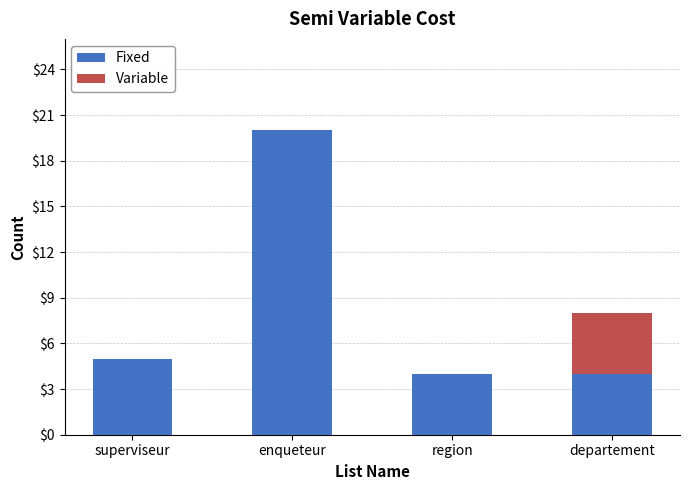

Is it true that Fixed equals 4 at region?

True